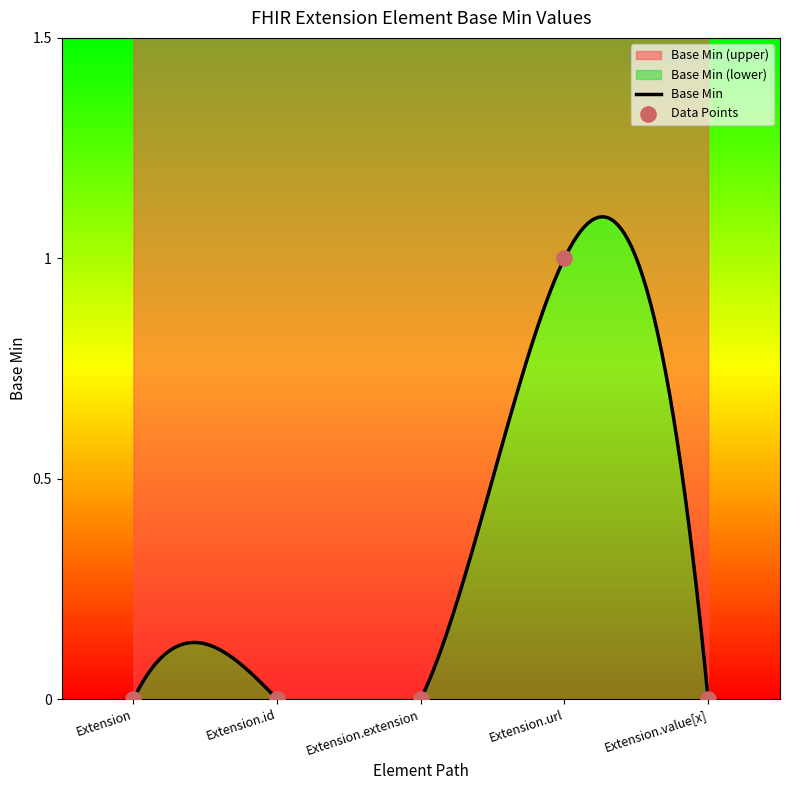

Between Extension.url and Extension.value[x], which is larger?

Extension.url